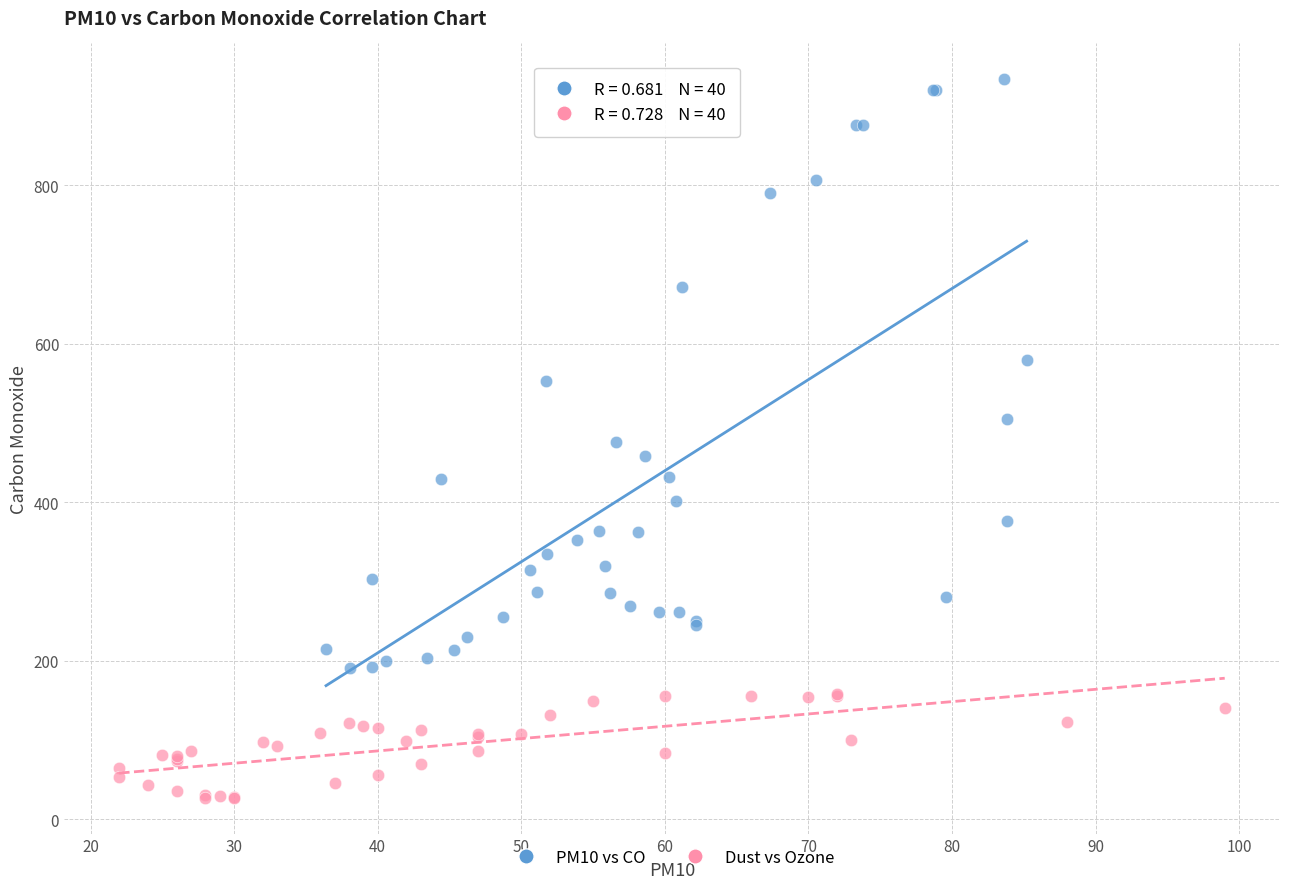

Which series contains the lowest Y value?

Dust vs Ozone